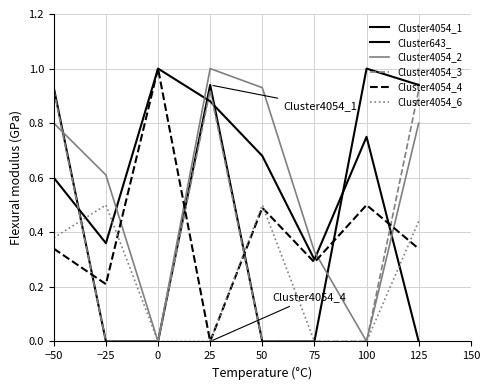

What is the difference between the highest and lowest values at −50?

0.6